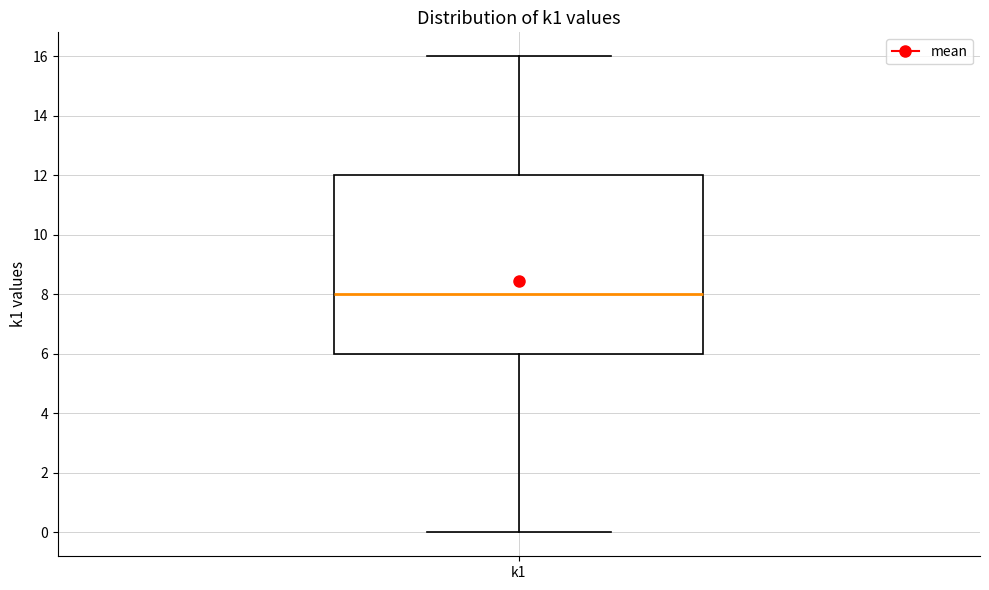

Transcribe this box plot: give where the median line is, the range the box spans, and where the two whiskers end, as read against the y-axis. The values are not printed on the chart, so give them approximately, as read against the axis.

median 8, box 6 to 12, whiskers 0 to 16